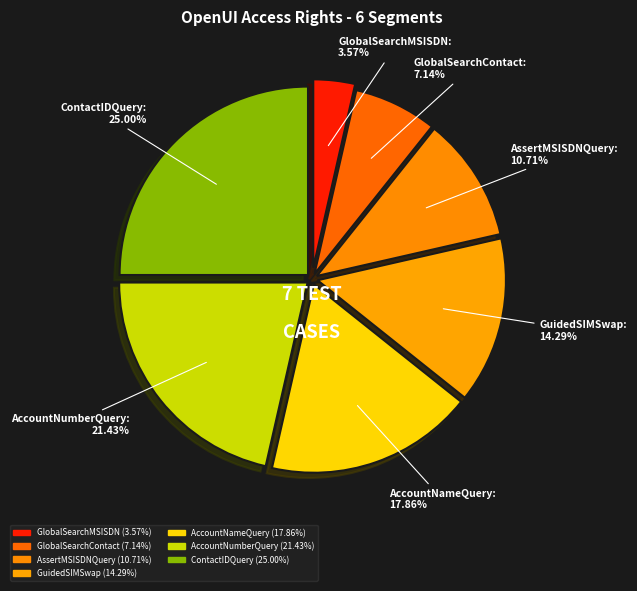

How many slices are in this pie chart?

7